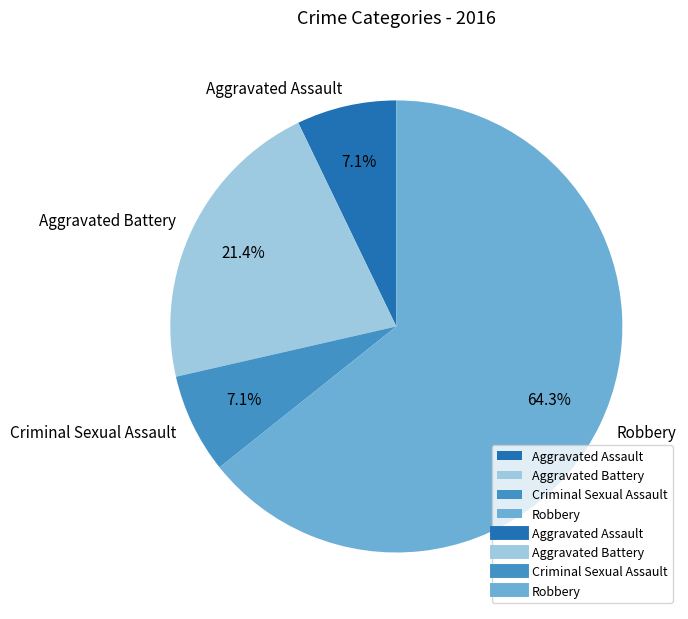

Between Aggravated Battery and Criminal Sexual Assault, which is larger?

Aggravated Battery